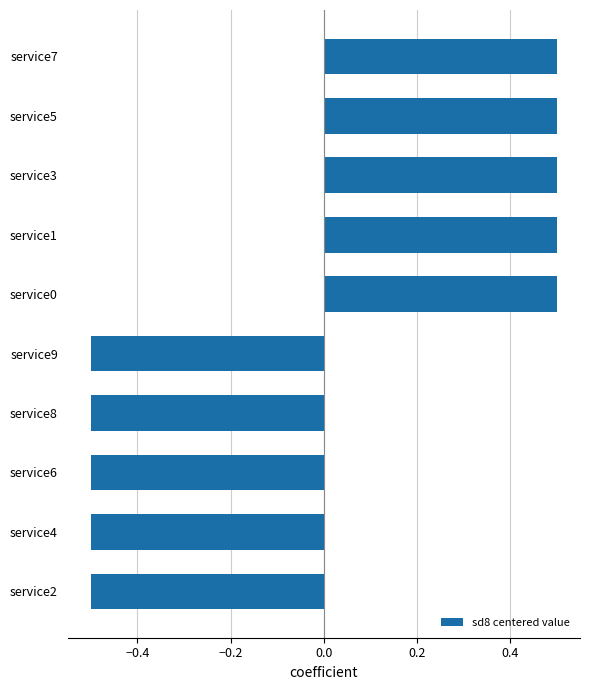

What is the difference between the second highest and minimum values?

1.0